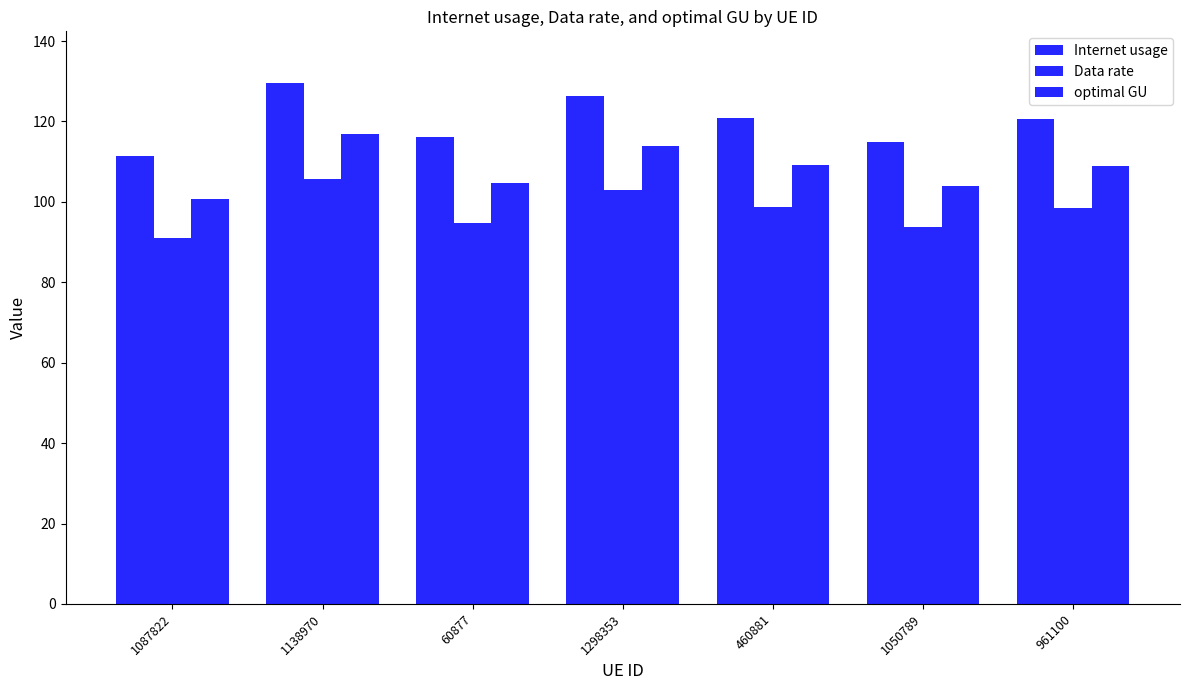

What is the difference between the second highest and minimum values in the Data rate series?

12.1